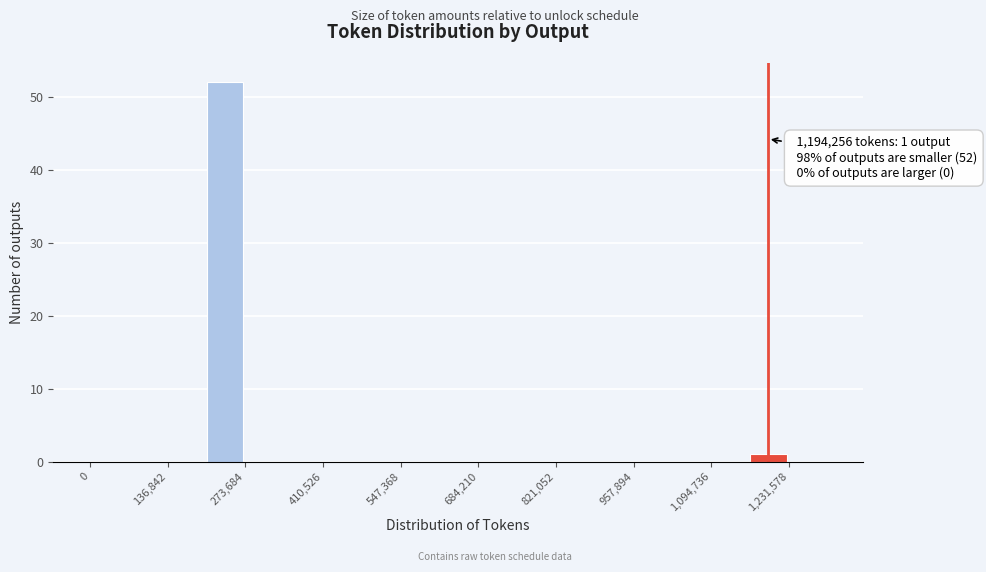

Read against the x-axis, roughly where is the centre of the tallest bar?

240000